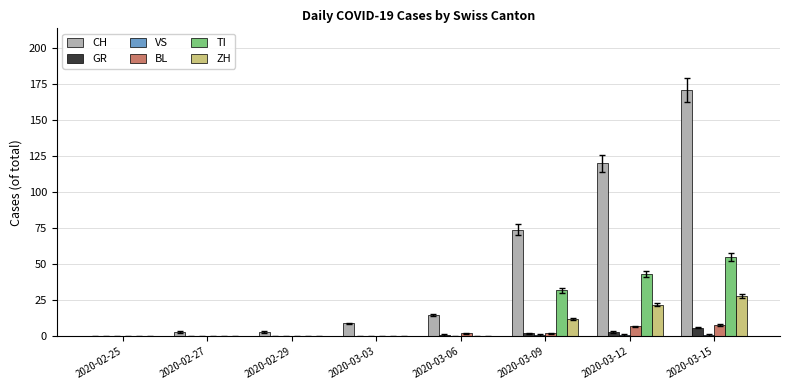

Are the bars horizontal?

No